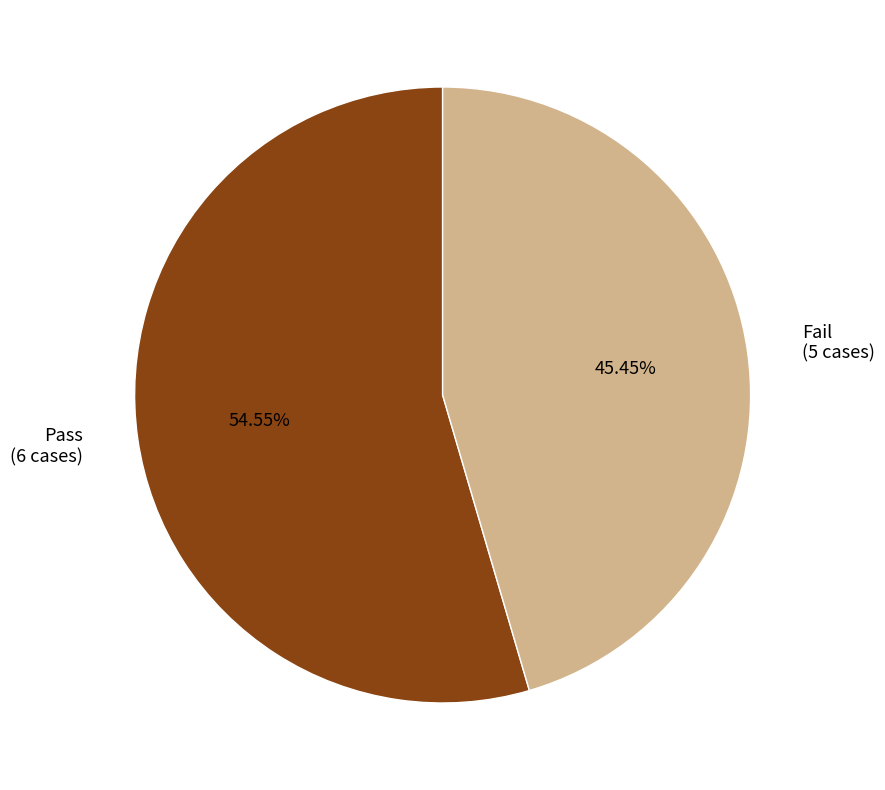

Which slice is the smallest?

Fail